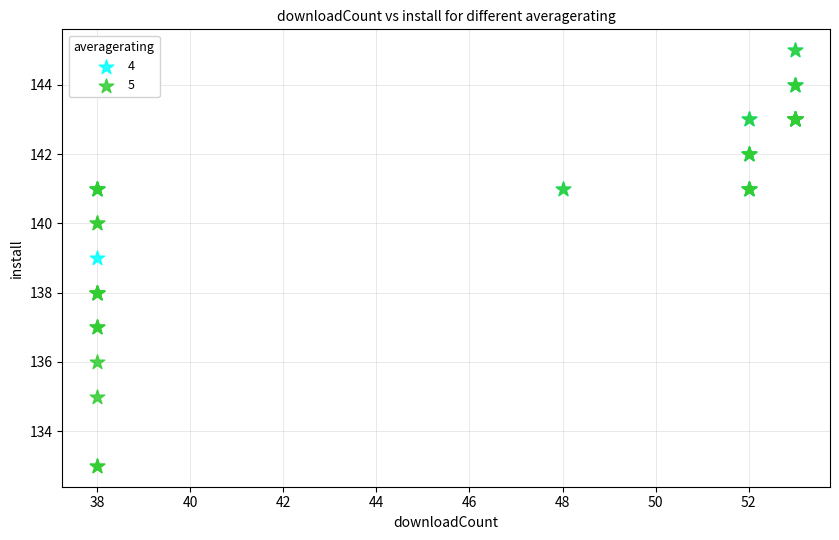

Which series has the widest spread of Y values?

5